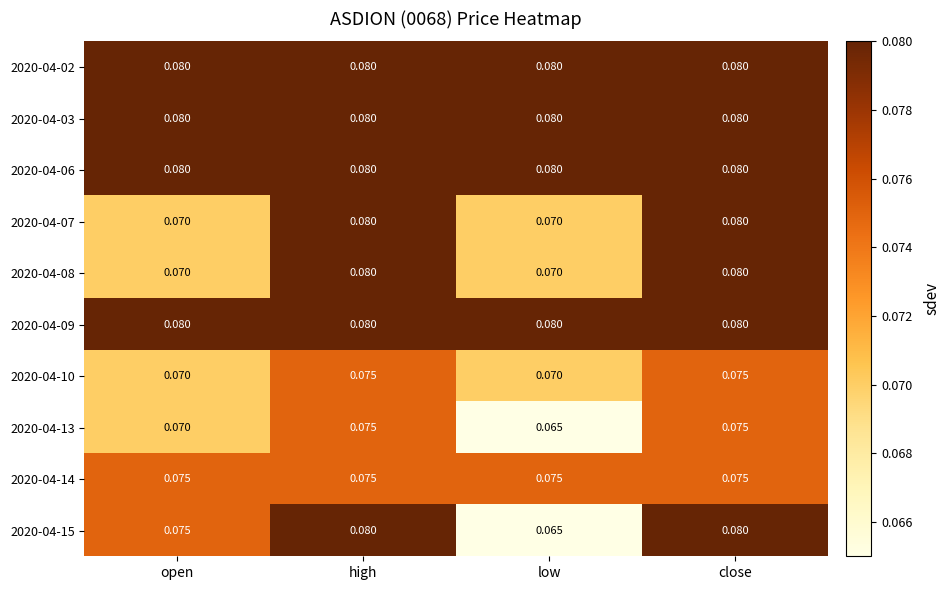

Is the value of 2020-04-07 at open greater than the value of 2020-04-09 at high?

No